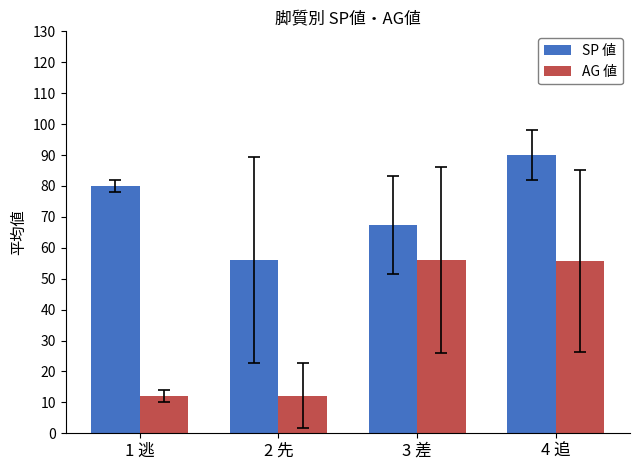

What is the value of the AG 値 bar at the 1st from the left?

12.0